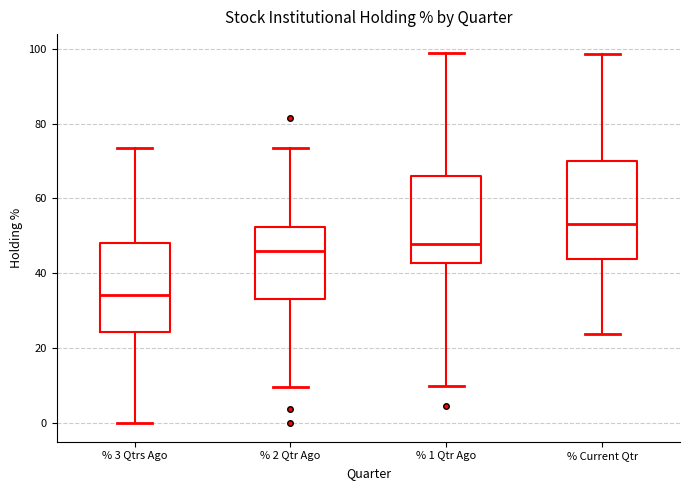

Where is the lower edge of the box for % 3 Qtrs Ago on the y-axis? The values are not printed on the chart, so give them approximately, as read against the axis.

24